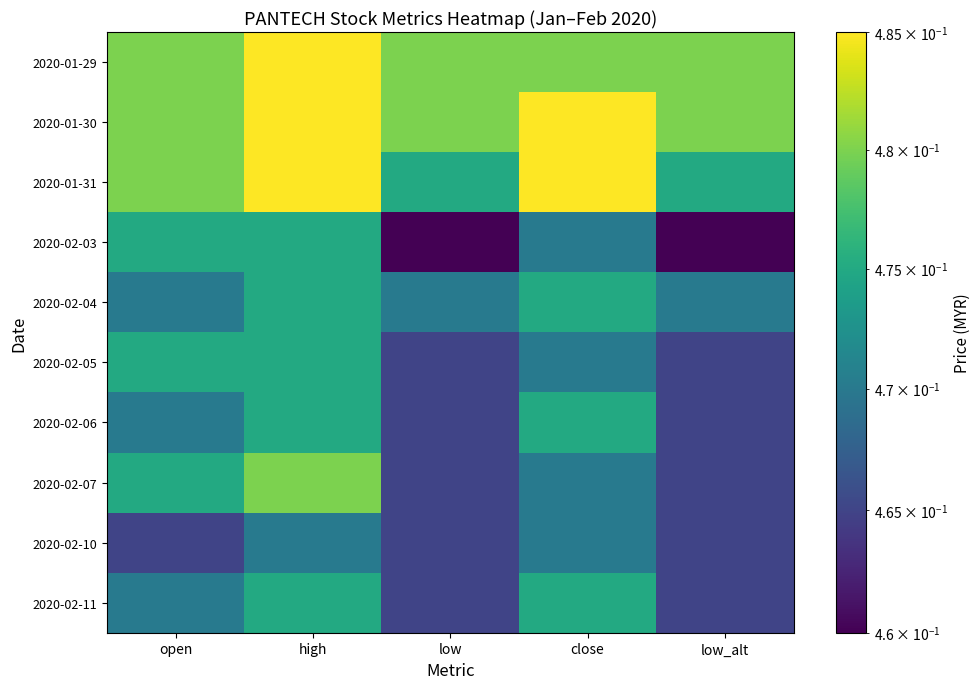

What is the minimum value shown in the chart?

0.5